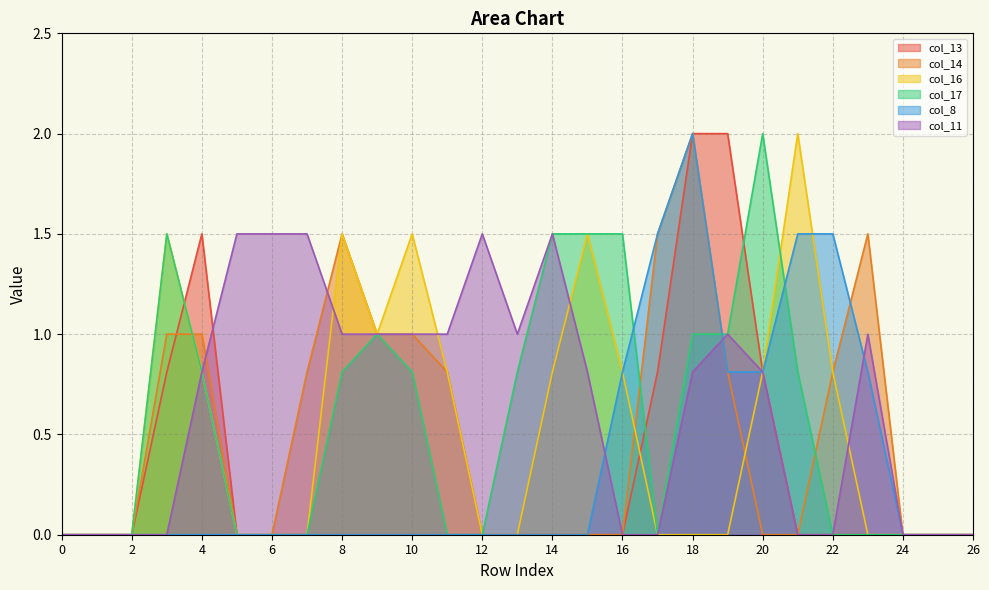

At how many categories does at least one series exceed 1?

18